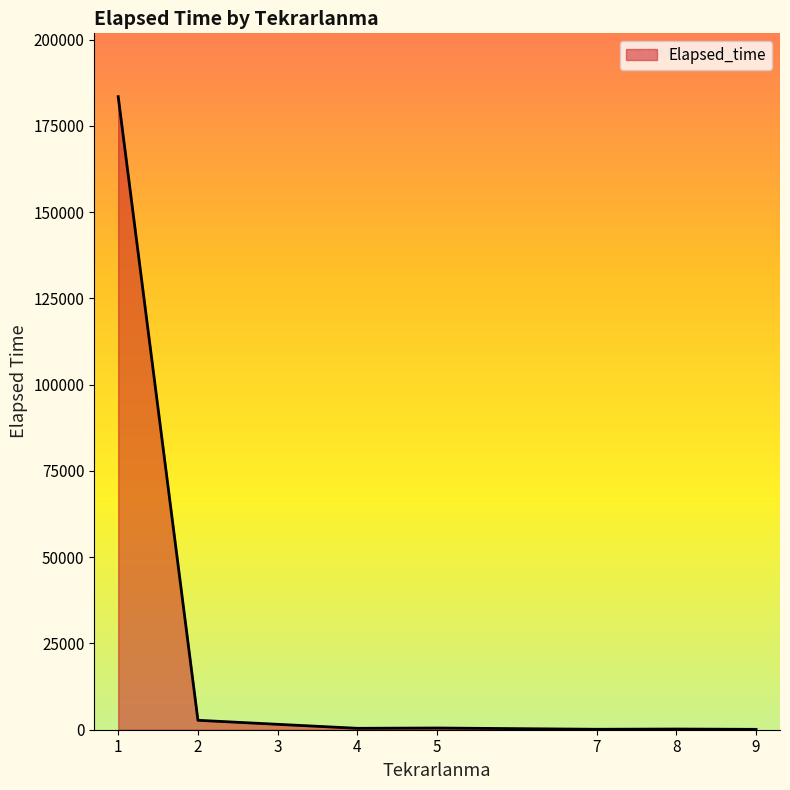

Does the chart have visible grid lines?

No